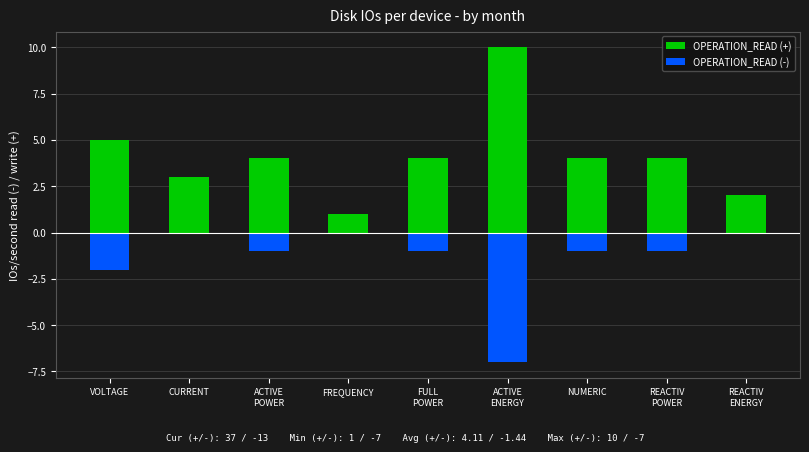

Where does the OPERATION_READ (-) series first go above -1?

CURRENT